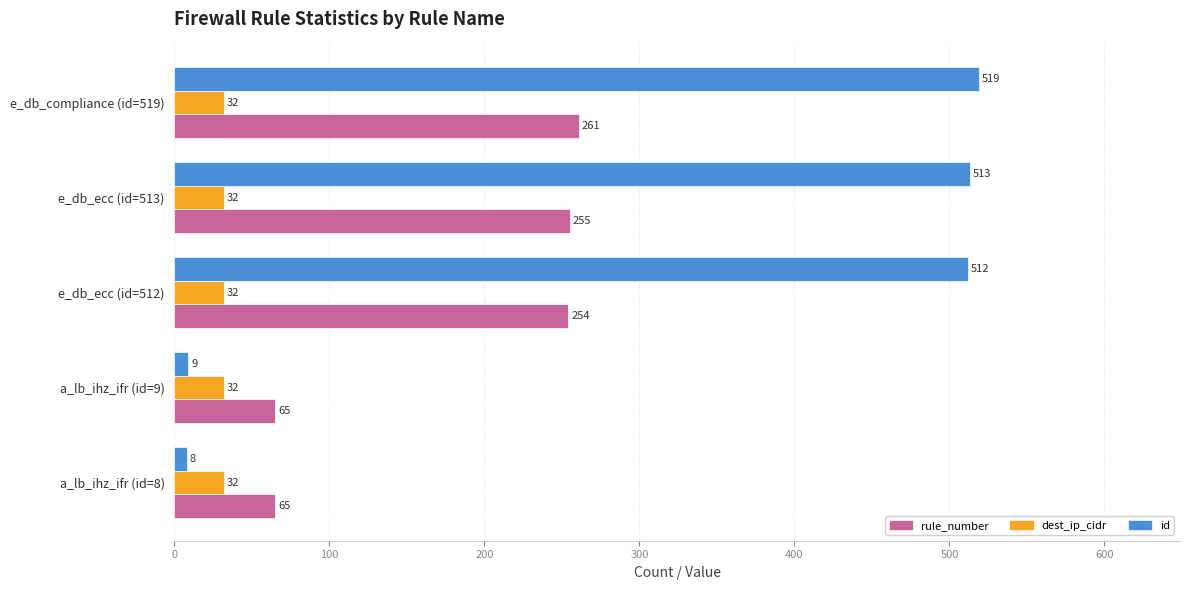

Rank the categories by id value from lowest to highest.

a_lb_ihz_ifr (id=8), a_lb_ihz_ifr (id=9), e_db_ecc (id=512), e_db_ecc (id=513), e_db_compliance (id=519)